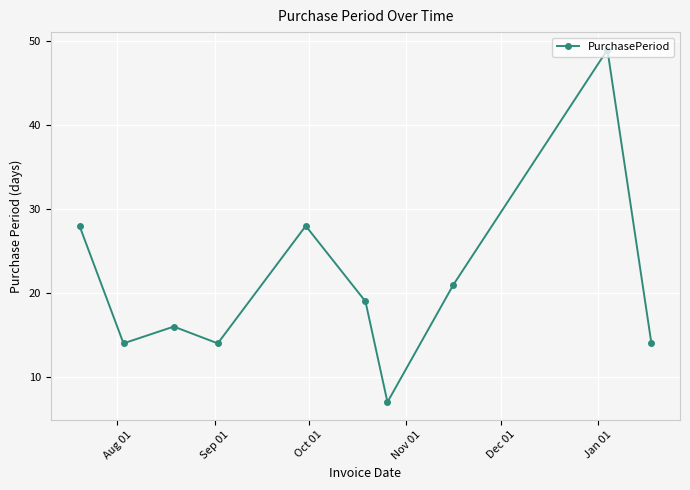

What is the average value?

21